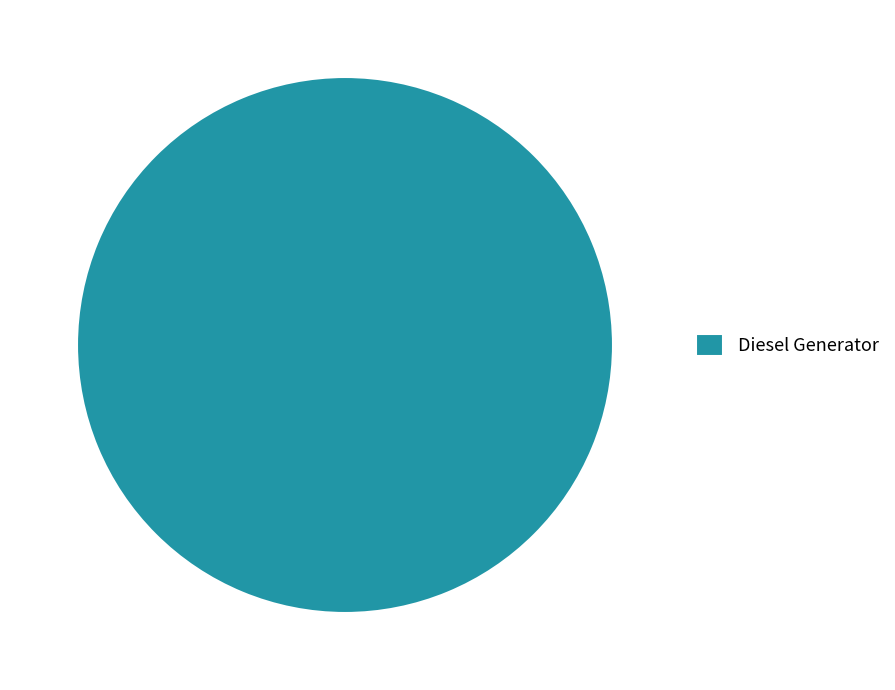

Which category accounts for the majority?

Diesel Generator